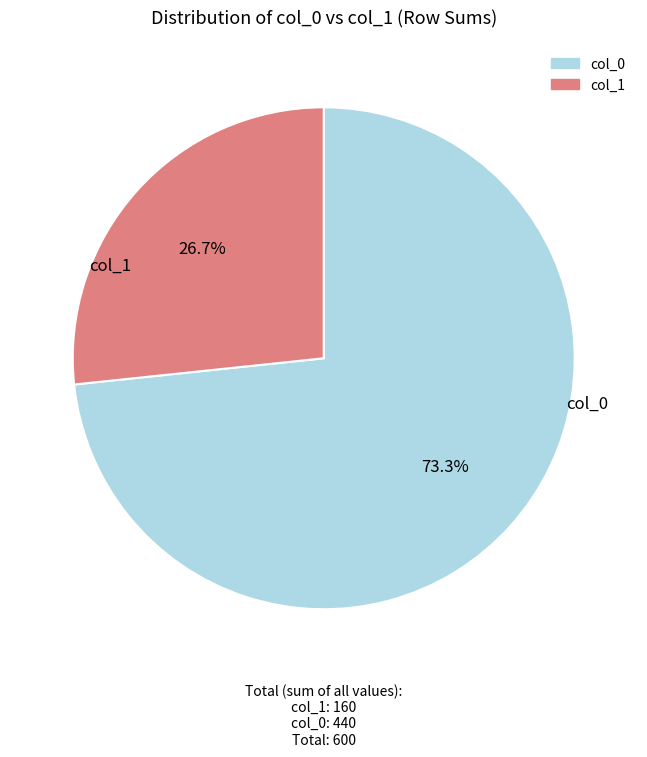

What is the largest slice in the pie chart?

col_0